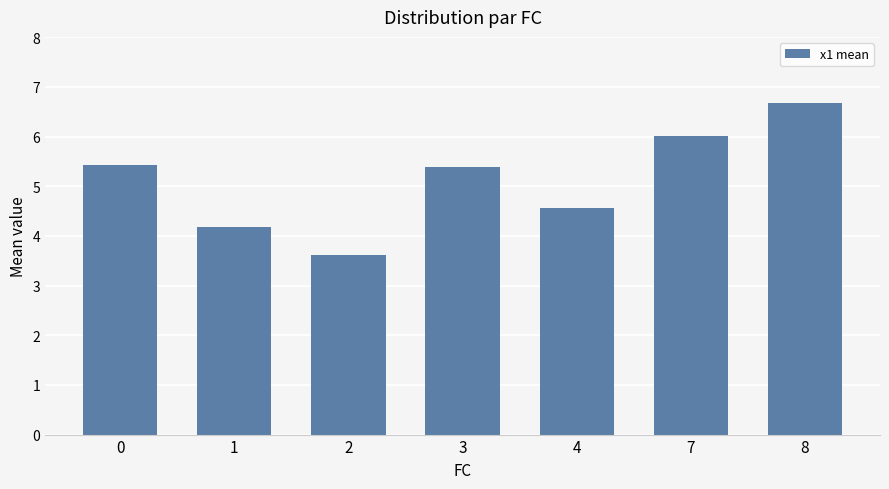

True or false: the data shows 8.0 at 0.

False